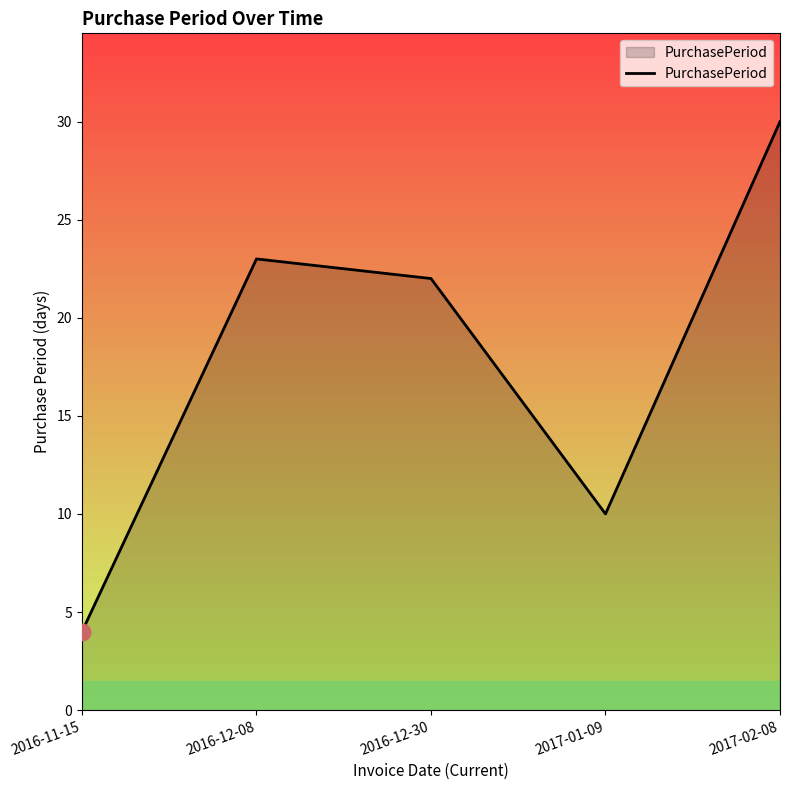

What is the average value?

18